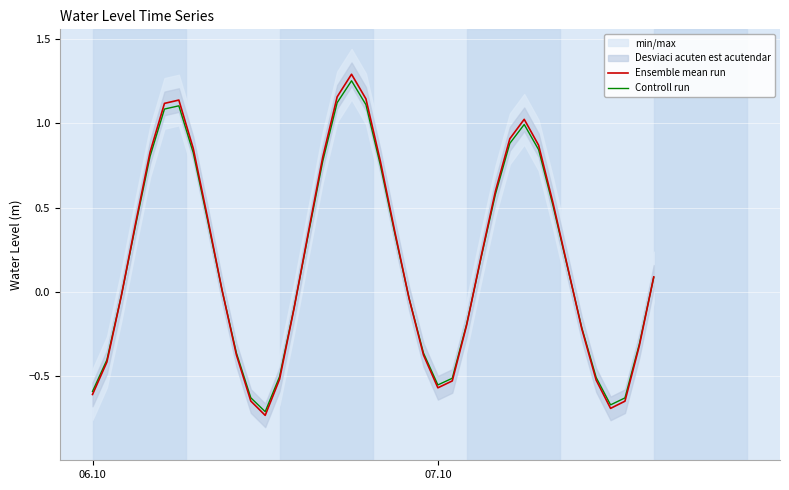

True or false: Controll run has more than 0 points higher than both neighbors.

True